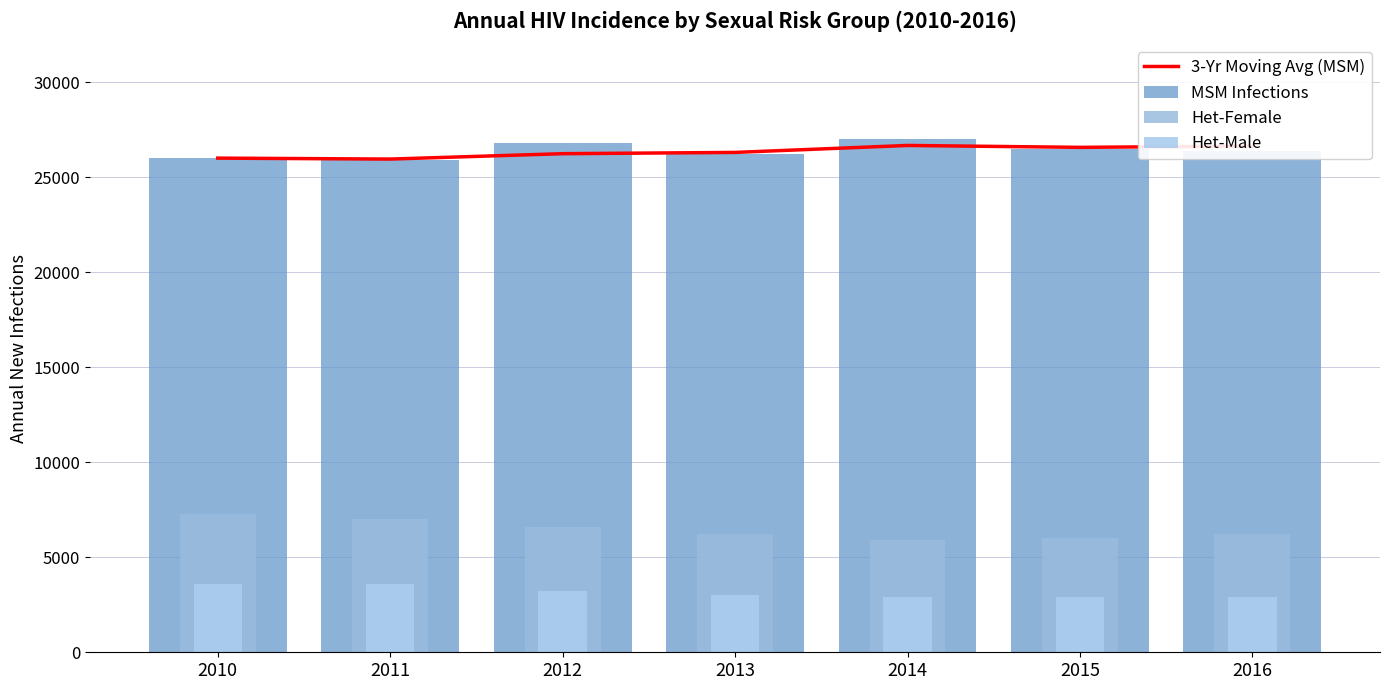

Rank the series at 2014 from lowest to highest value.

Het-Male, Het-Female, 3-Yr Moving Avg (MSM), MSM Infections